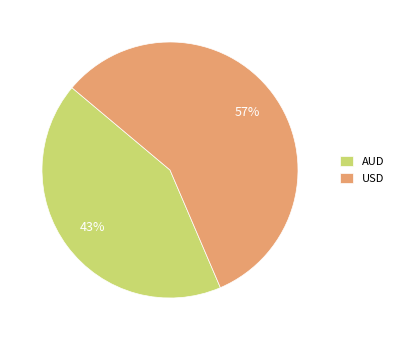

Count the number of slices in the pie.

2